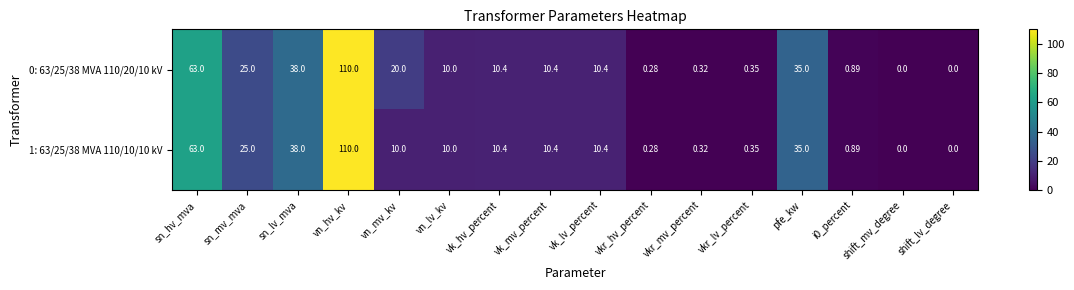

Is the value of 0: 63/25/38 MVA 110/20/10 kV at vkr_mv_percent greater than the value of 1: 63/25/38 MVA 110/10/10 kV at vk_lv_percent?

No